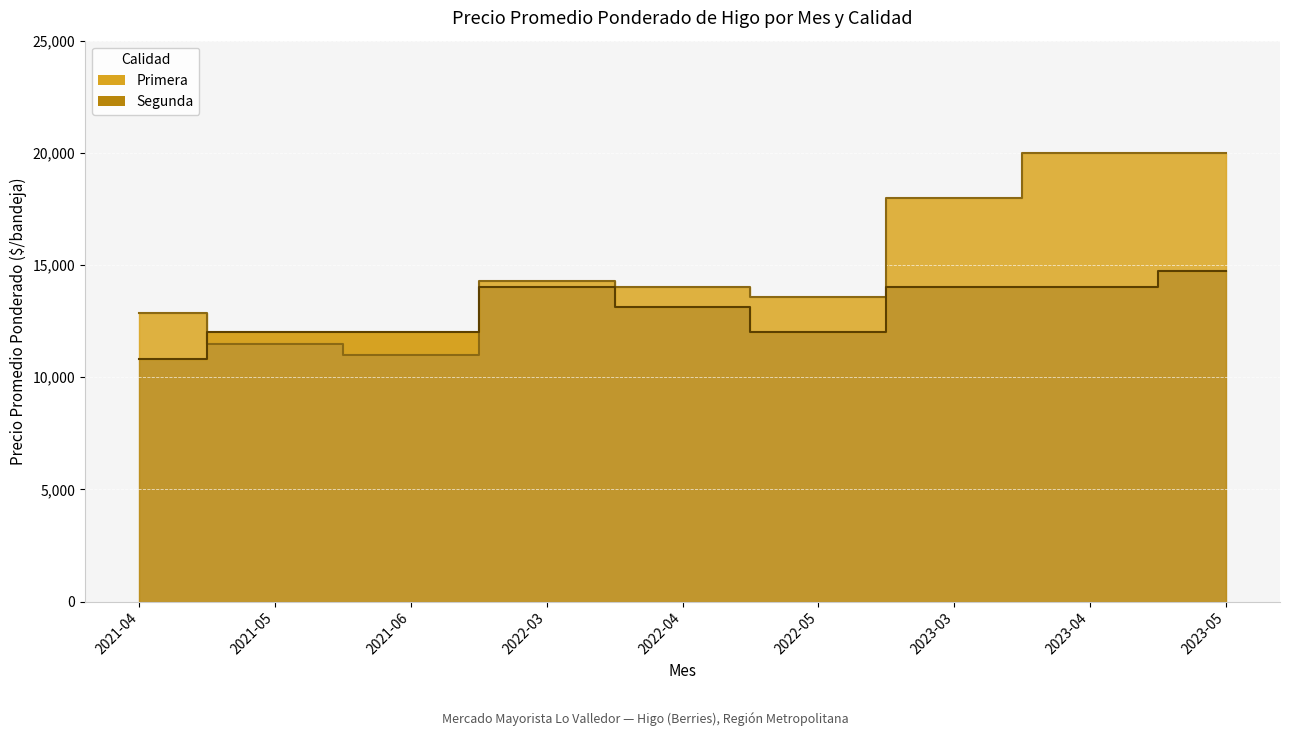

At which category is the sum across all series the highest?

2023-05